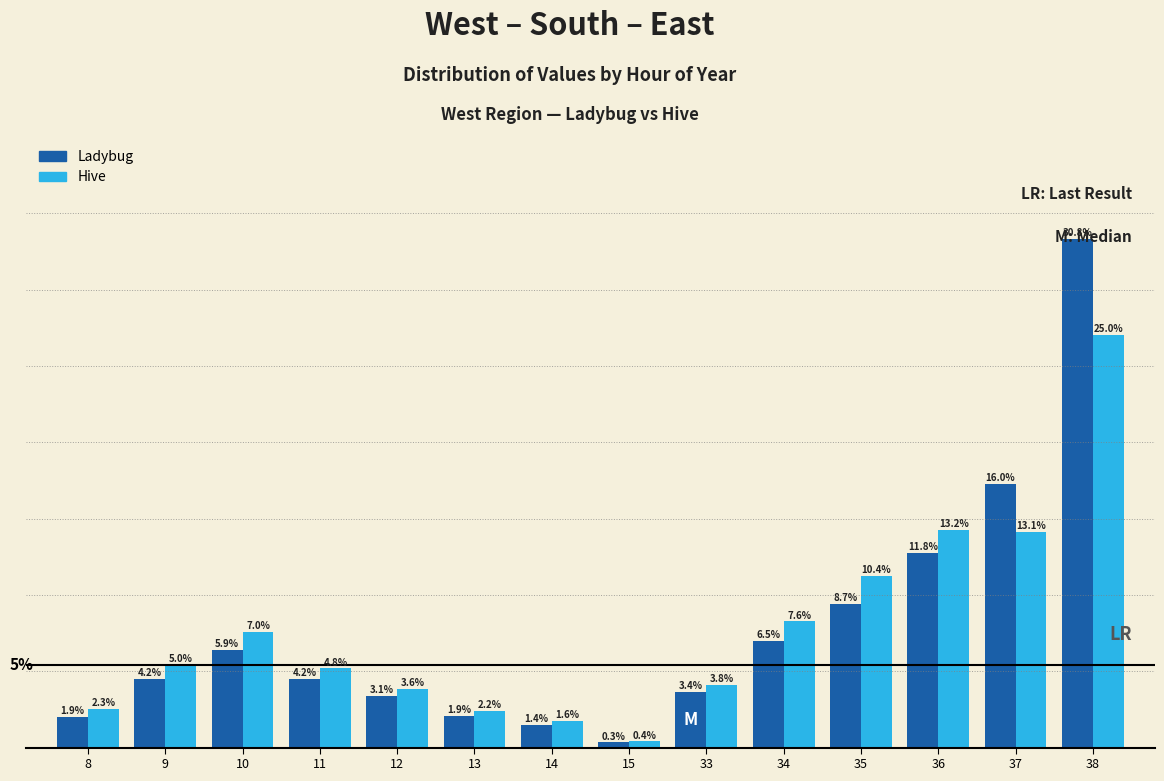

Rank the categories by Hive value from highest to lowest.

38, 36, 37, 35, 34, 10, 9, 11, 33, 12, 8, 13, 14, 15